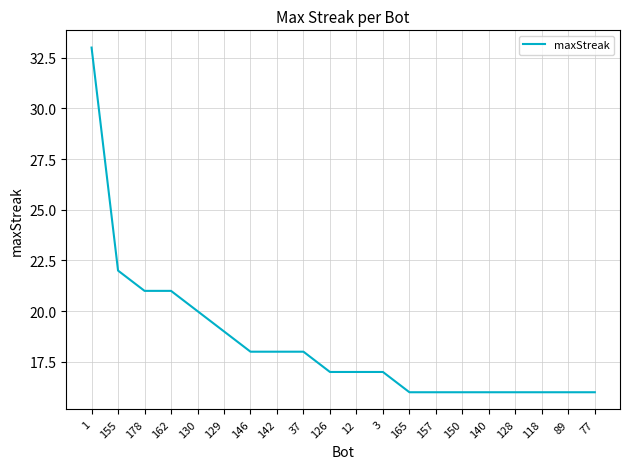

The chart shows a value of 22 at 155. True or false?

True